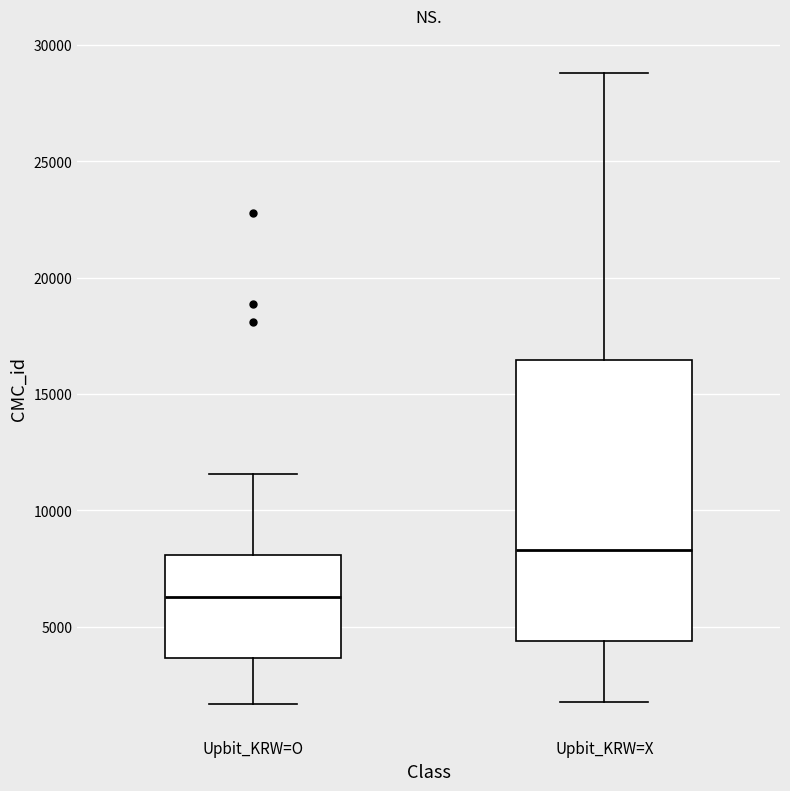

Reading left to right, read every box against the y-axis: the position of its median line, the range the box covers, and the ends of its whiskers. The values are not printed on the chart, so give them approximately, as read against the axis.

Upbit_KRW=O: median 6500, box 3500 to 8000, whiskers 1500 to 11500
Upbit_KRW=X: median 8500, box 4500 to 16500, whiskers 2000 to 29000